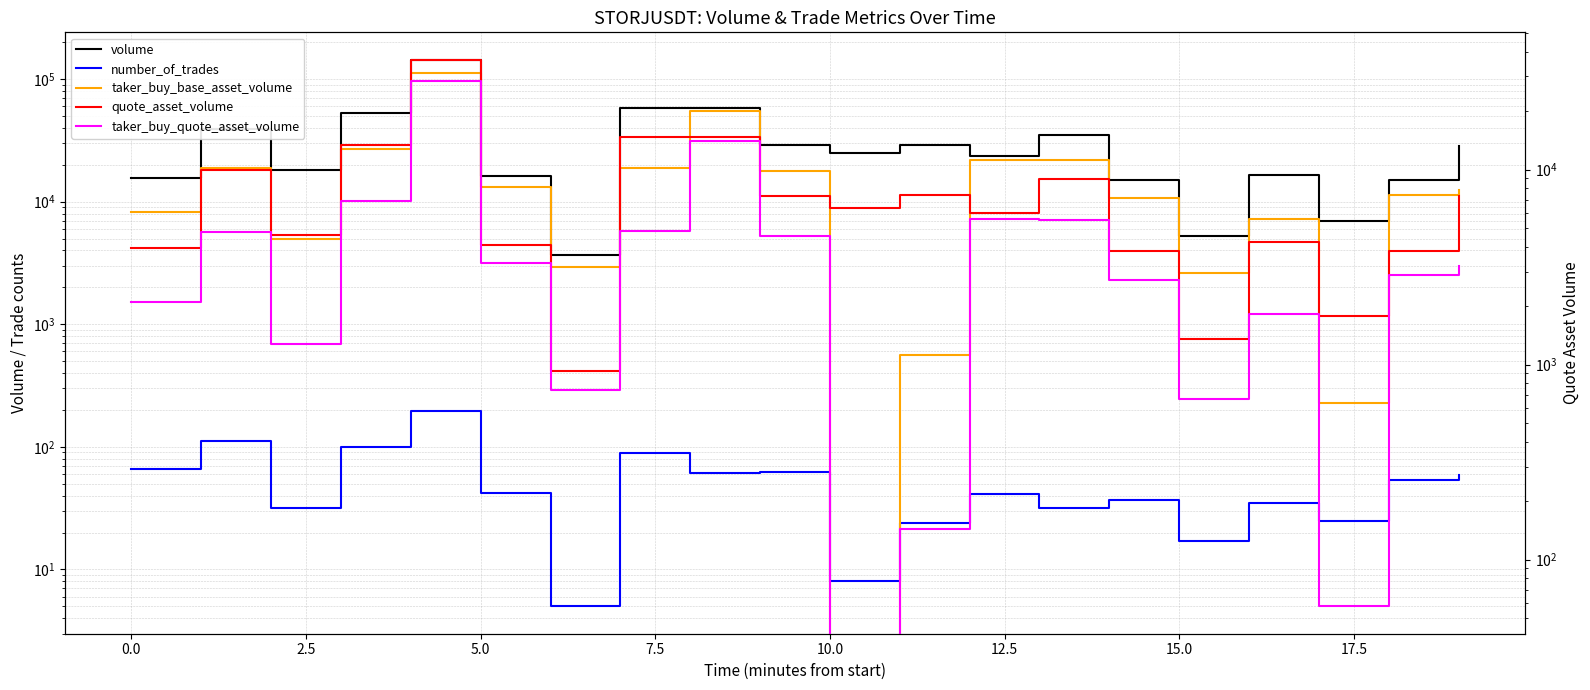

What is the average value of the taker_buy_base_asset_volume series?

18382.0